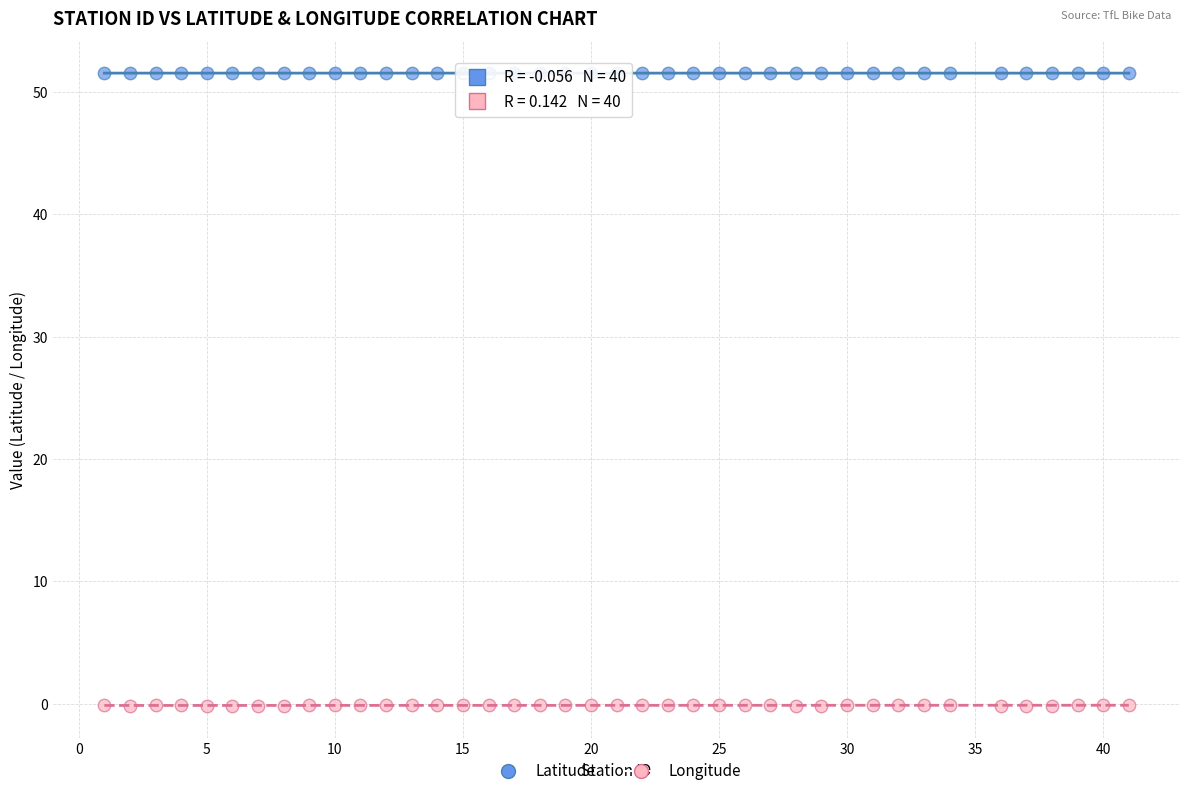

Across all data points, what is the range of Y values (max minus min)?

51.7